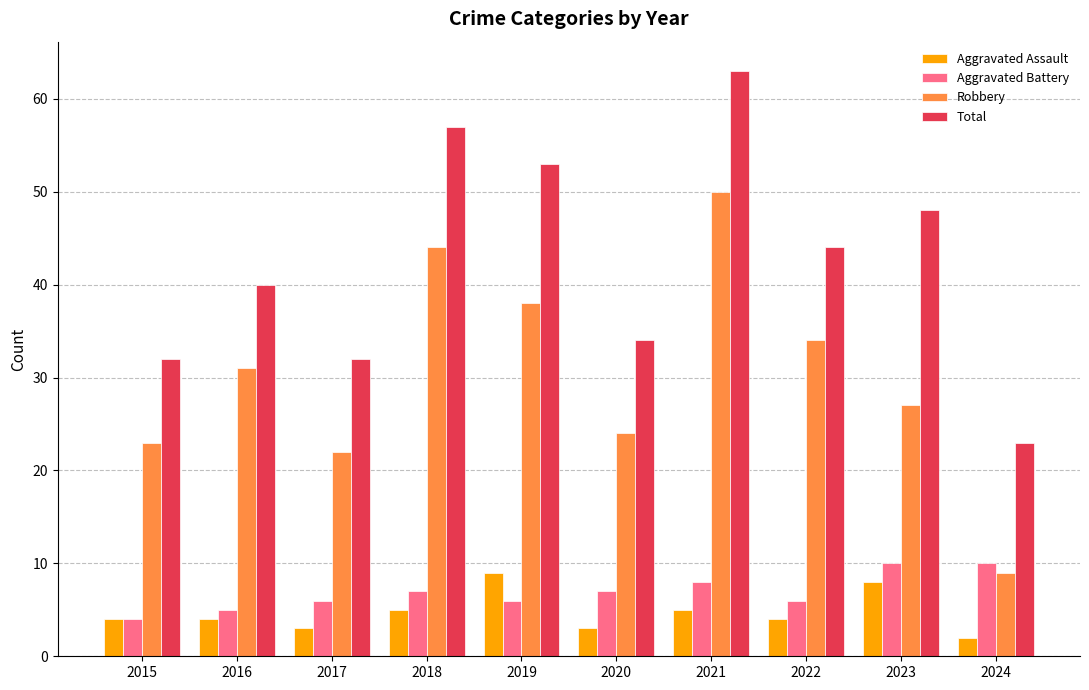

The Aggravated Battery series shows 10 at 2024. True or false?

True